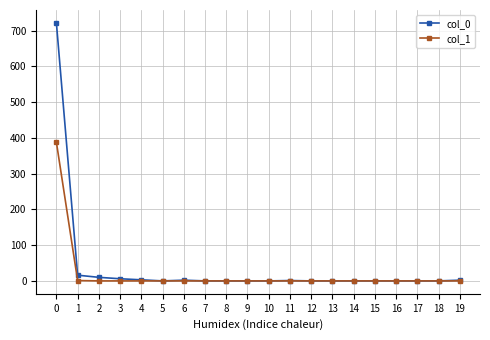

What is the maximum value shown in the chart?

722